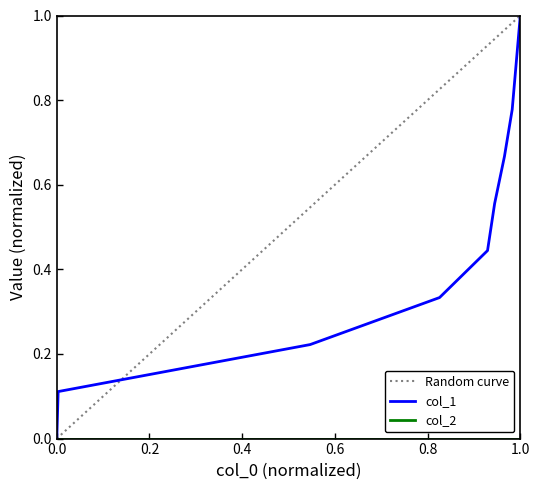

The value of col_1 at 1.0 is 0.4. True or false?

False